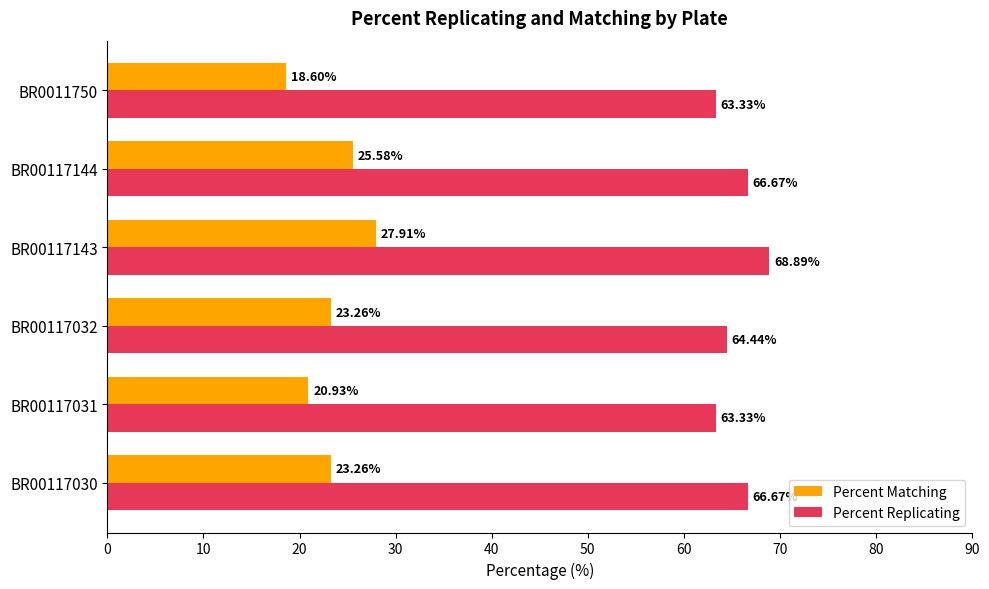

What is the difference between the maximum and minimum values in the Percent Matching series?

9.3